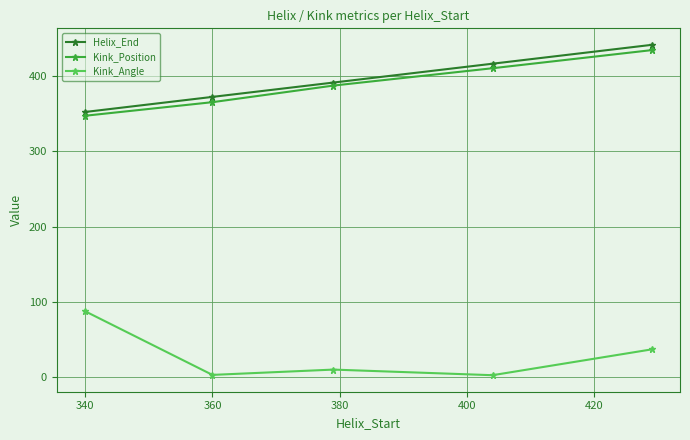

Which series has the largest total across all categories?

Helix_End